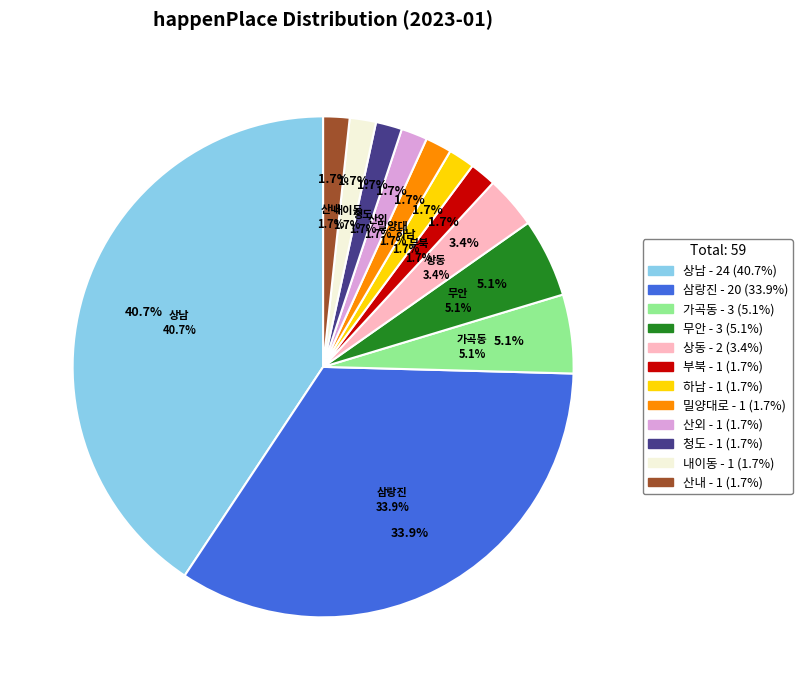

Is 밀양대로 the majority of the pie?

No